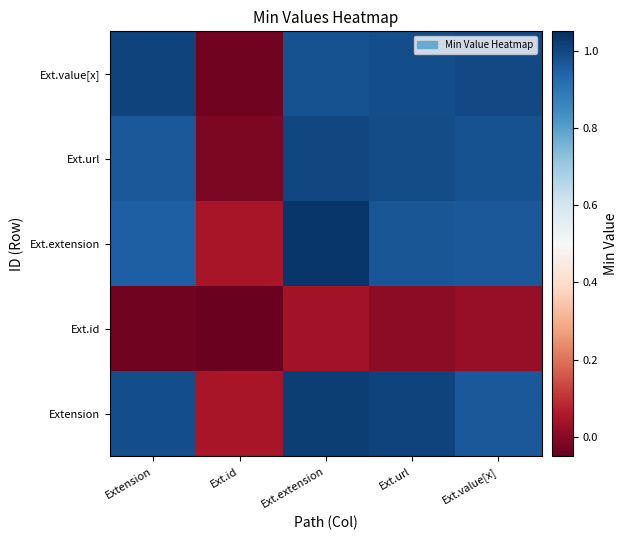

At which category does the chart reach its minimum across all series?

Ext.id